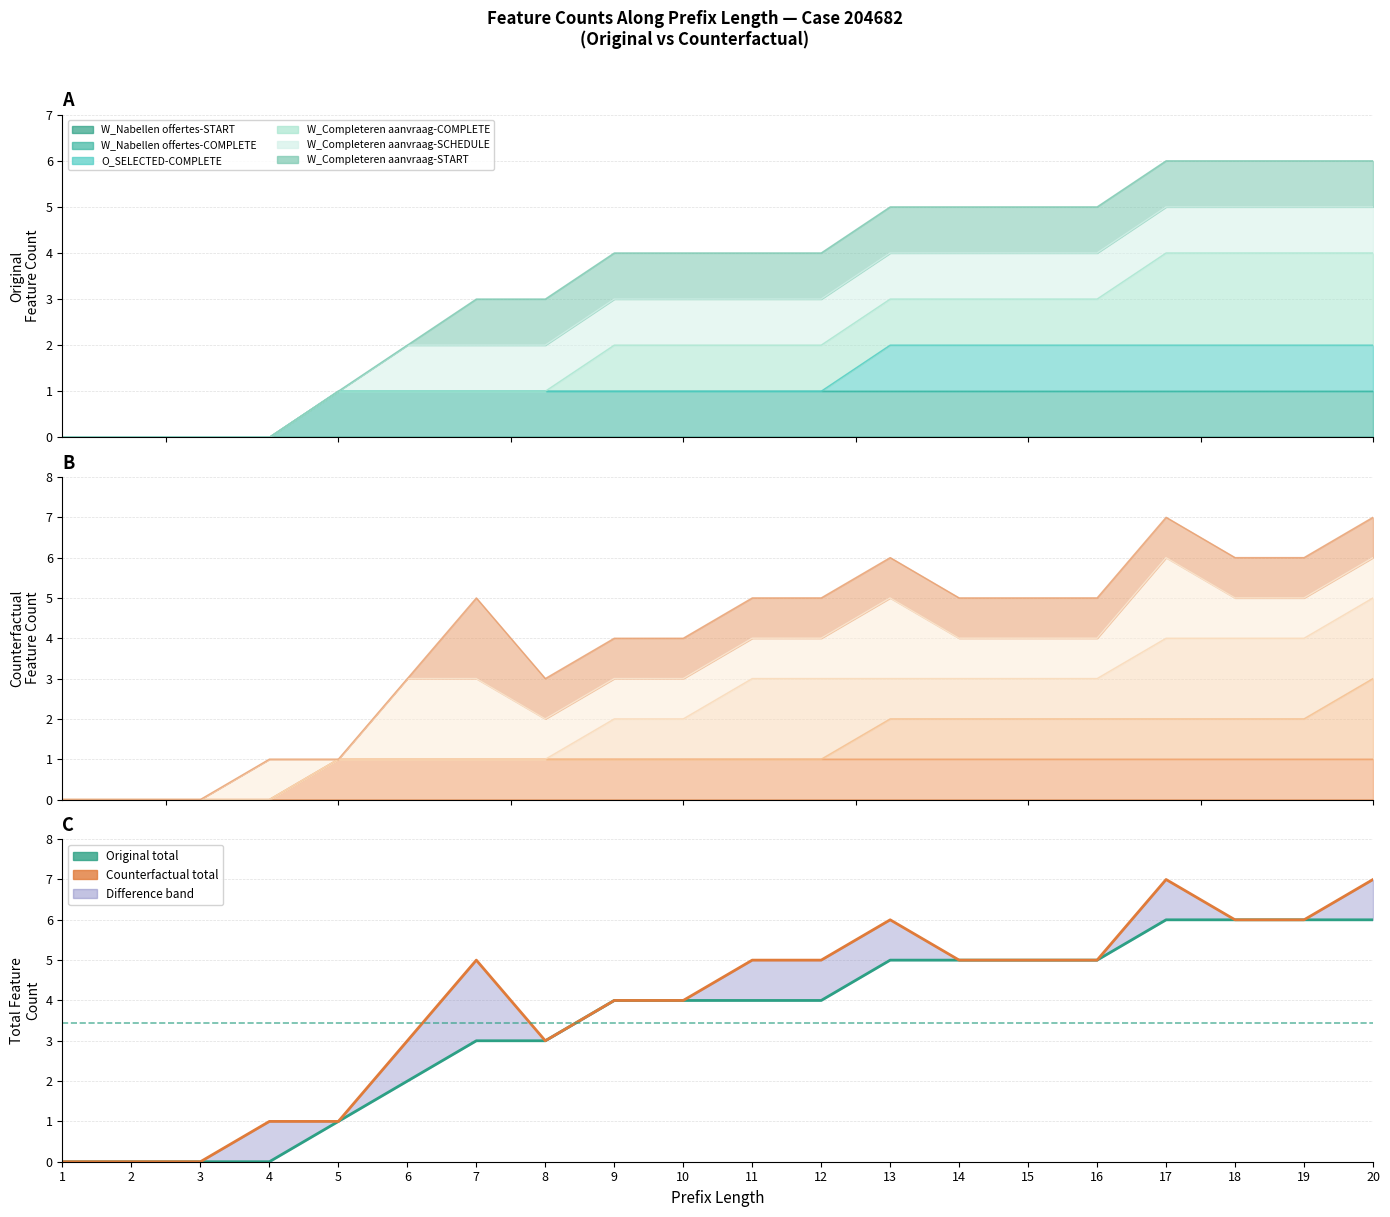

What is the value of the Counterfactual total point at the 10th from the left?

4